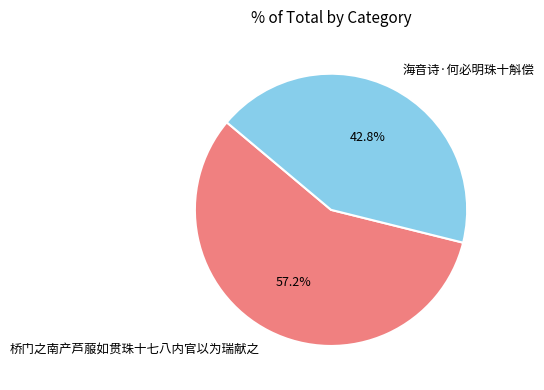

Which slice is the smallest?

海音诗·何必明珠十斛偿